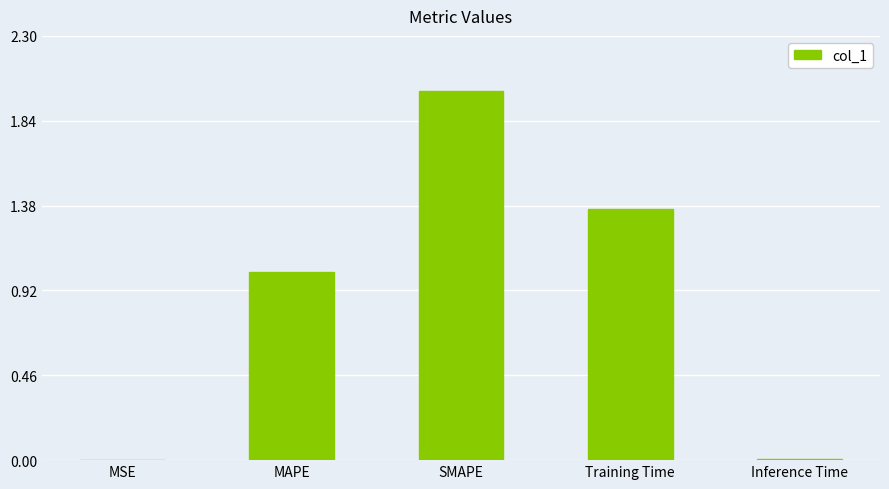

Are the bars horizontal?

No